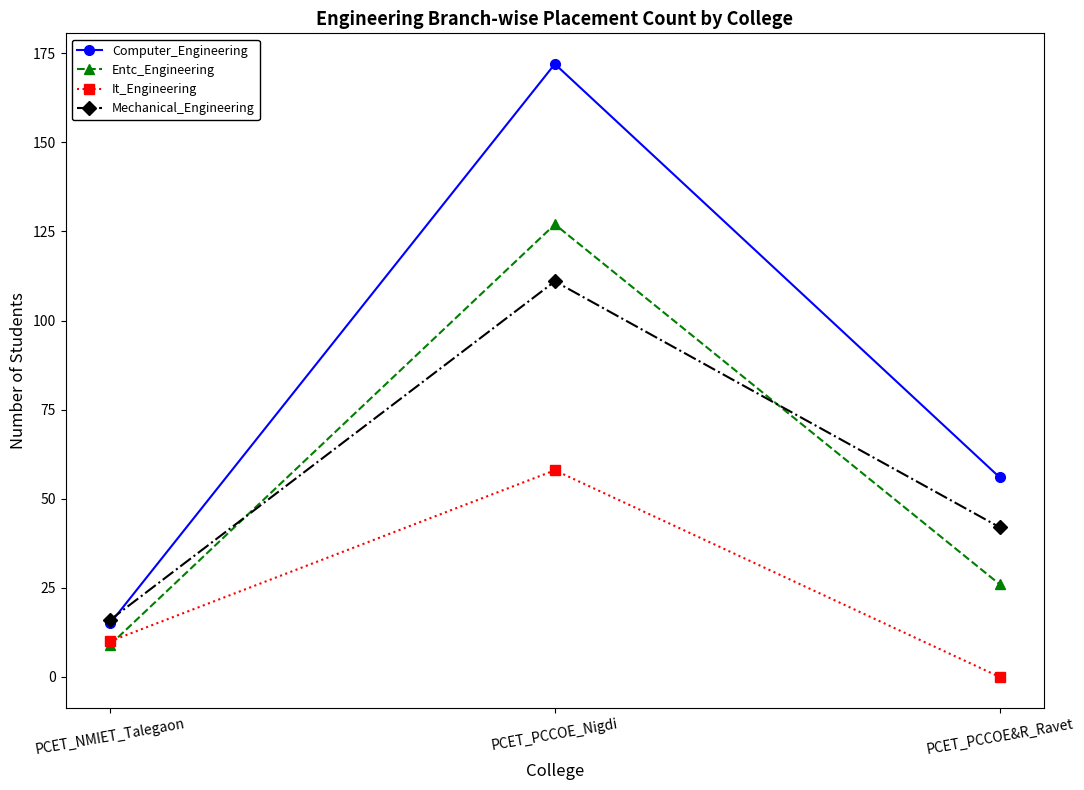

Reading left to right, list all the values displayed in this chart.

Computer_Engineering: 15	172	56
Entc_Engineering: 9	127	26
It_Engineering: 10	58	0
Mechanical_Engineering: 16	111	42